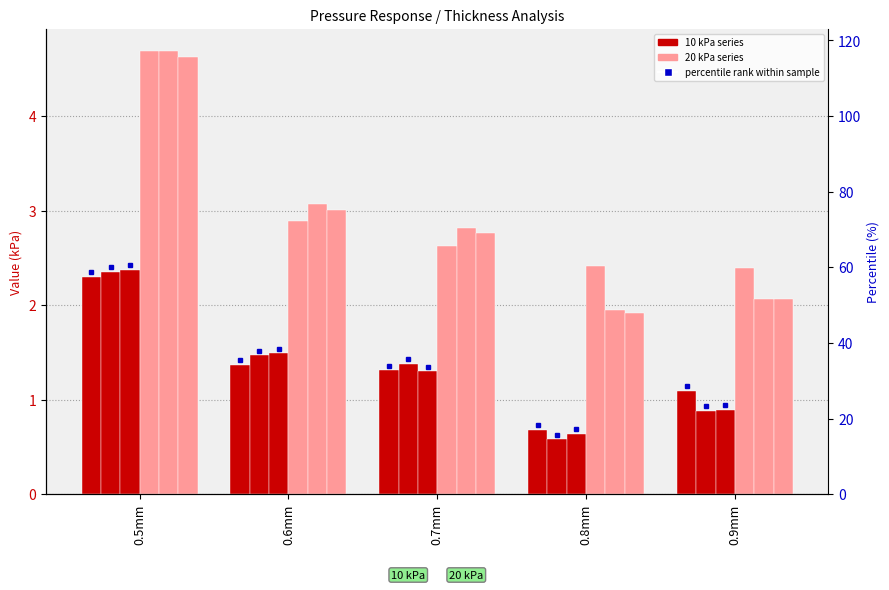

The value of 20kpa.2 at 0.6mm is 3.1. True or false?

True